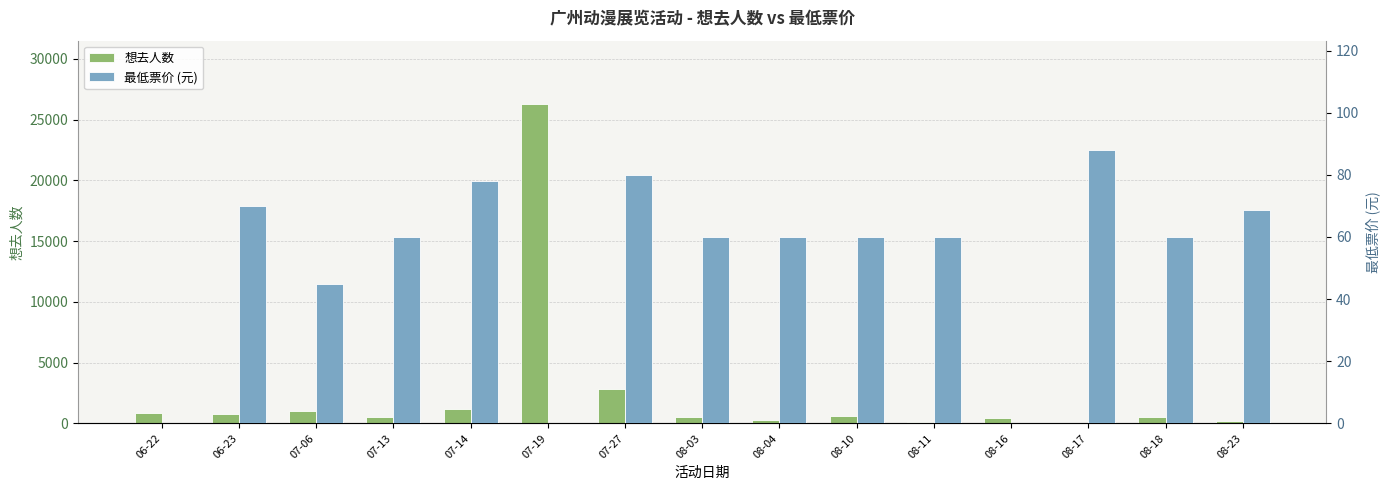

Rank the series by their average value, from lowest to highest.

最低票价 (元), 想去人数